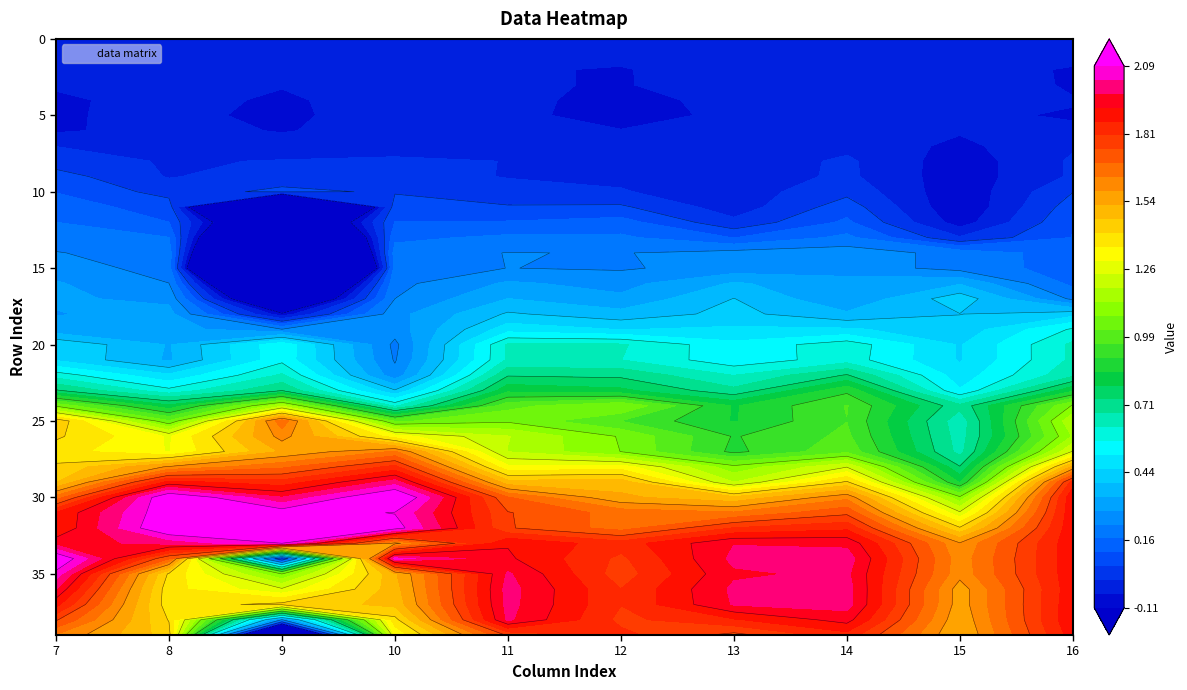

What is the lowest value of the r26 series?

0.7